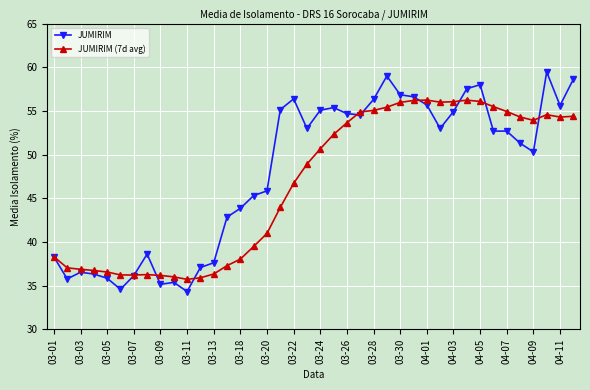

What is the value of the JUMIRIM point at the 29th from the left?

55.7